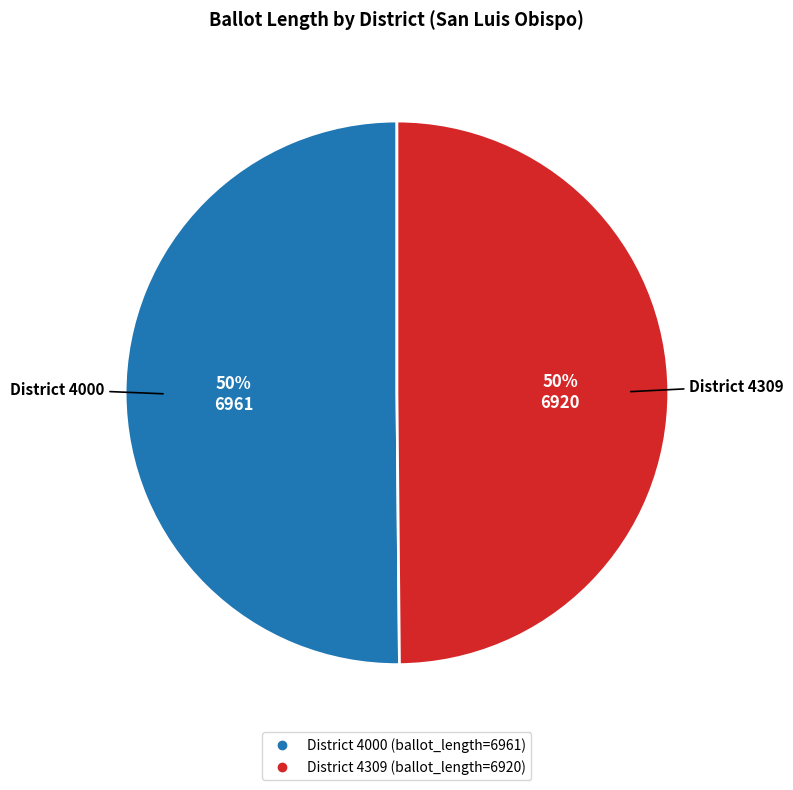

To the nearest percent, what is the average slice percentage?

50%